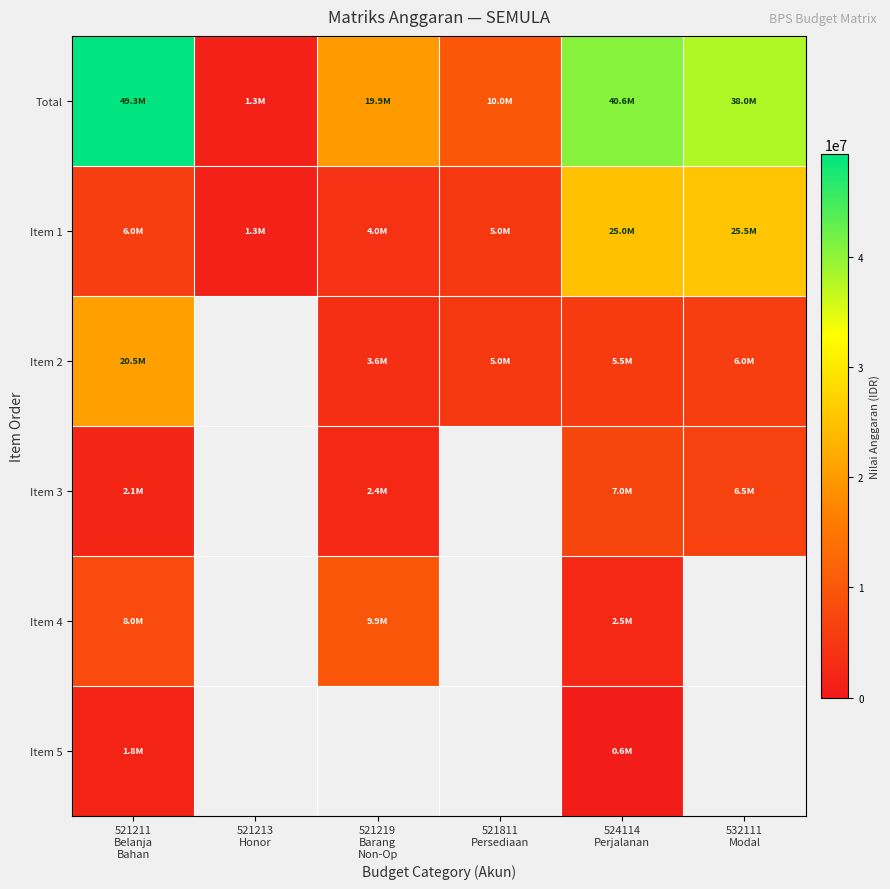

Which series changed the most between 521211 Belanja Bahan and 521219 Barang Non-Op?

Total